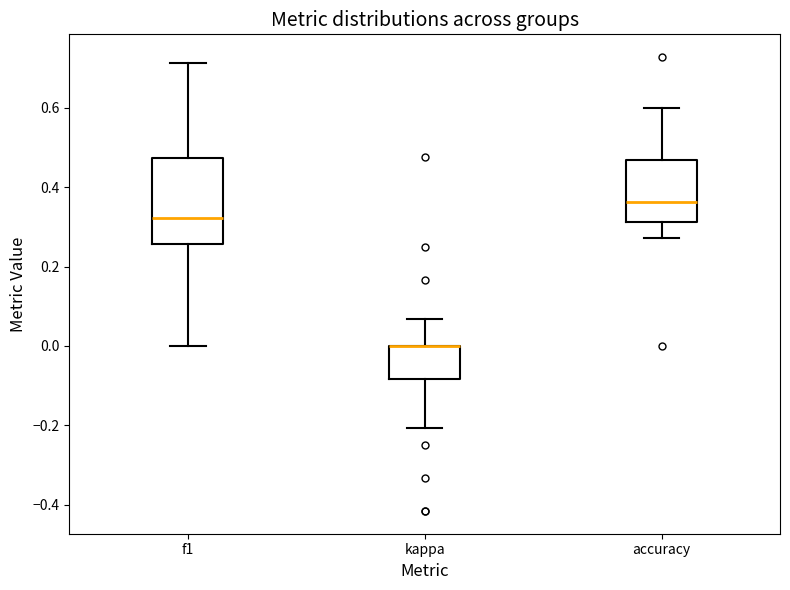

Reading left to right, read every box against the y-axis: the position of its median line, the range the box covers, and the ends of its whiskers. The values are not printed on the chart, so give them approximately, as read against the axis.

f1: median 0.32, box 0.26 to 0.48, whiskers 0.00 to 0.72
kappa: median 0.00 (drawn on the box's upper edge), box -0.08 to 0.00, whiskers -0.20 to 0.06
accuracy: median 0.36, box 0.32 to 0.46, whiskers 0.28 to 0.60